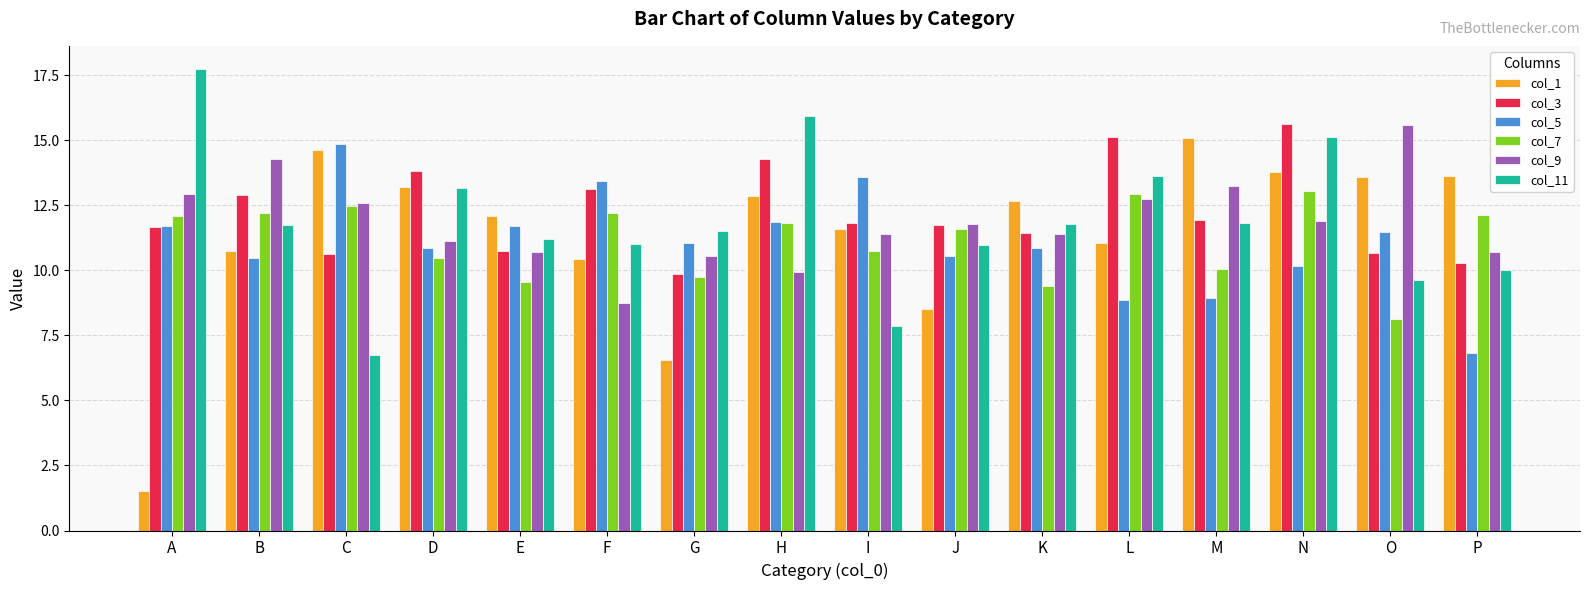

At which label does col_9 first exceed 11?

A